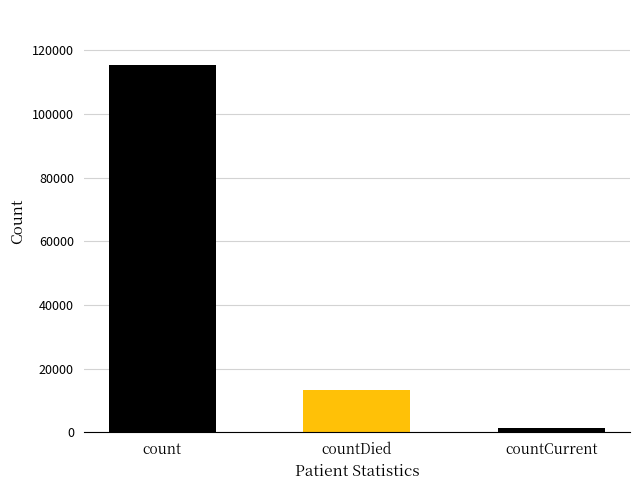

Count the number of data series in this chart.

1